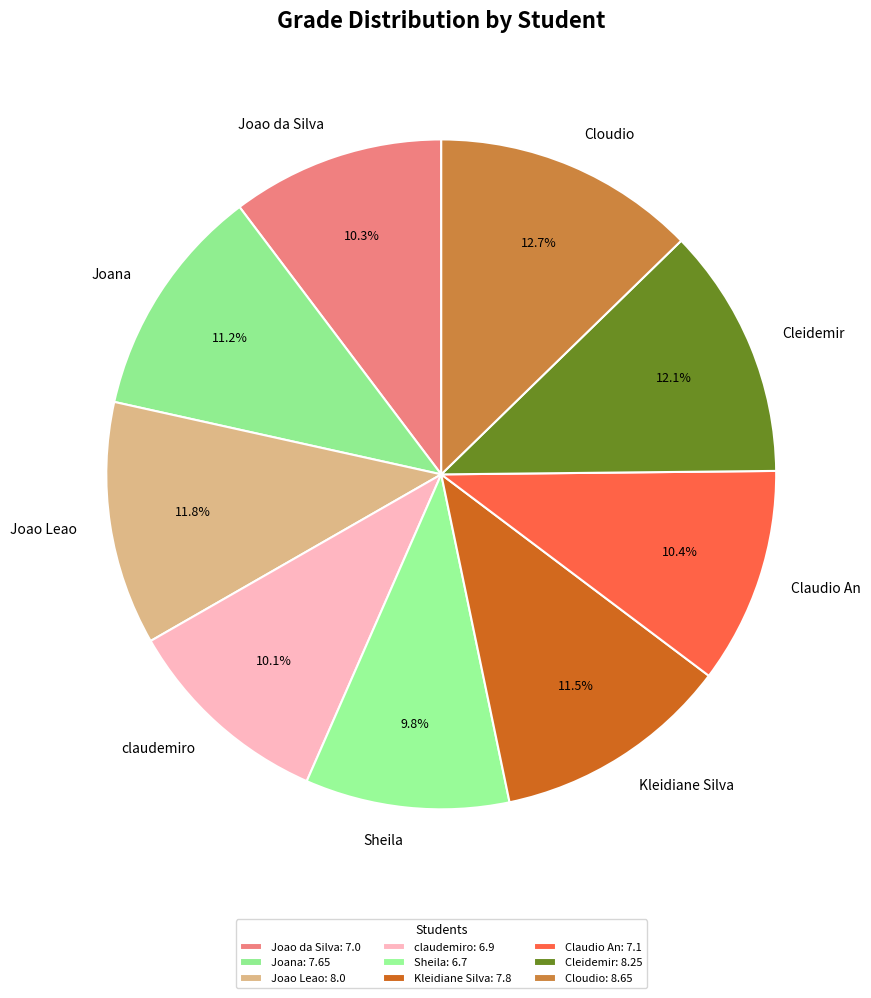

Is there any slice that represents more than half of the pie?

No